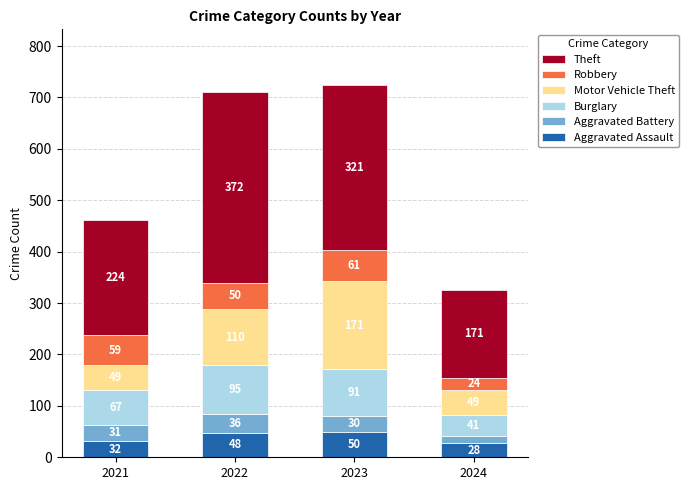

The value of Aggravated Assault at 2024 is 28. True or false?

True